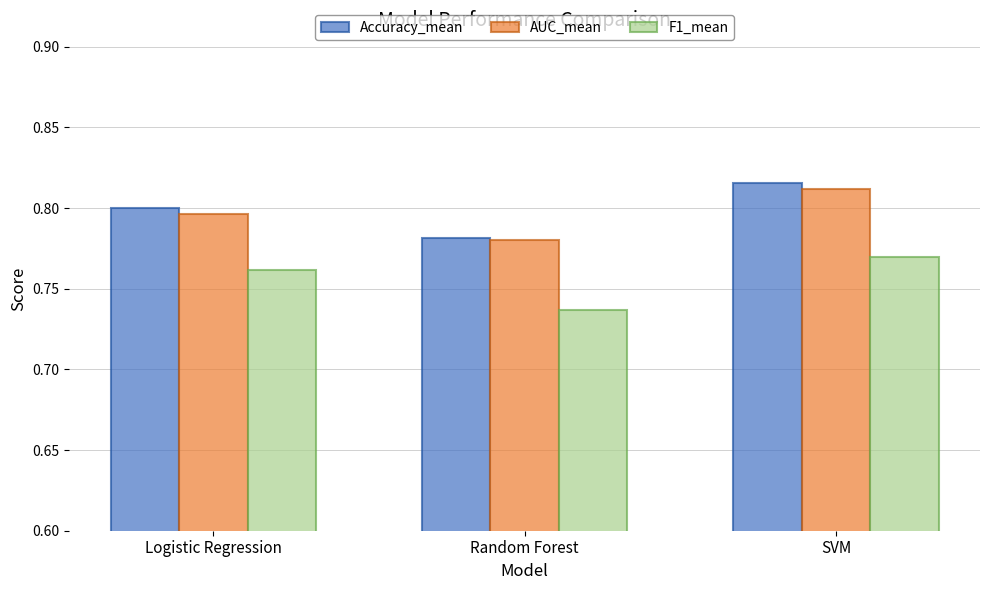

Which series changed the most between Logistic Regression and Random Forest?

F1_mean